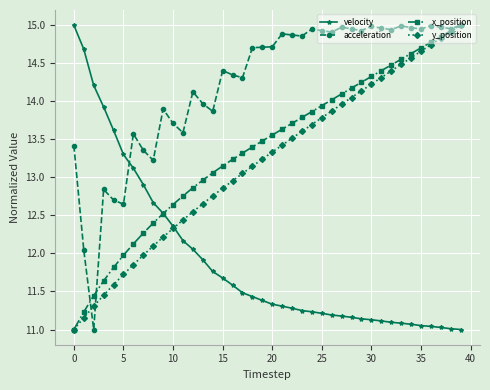

What is the minimum value shown in the chart?

11.0